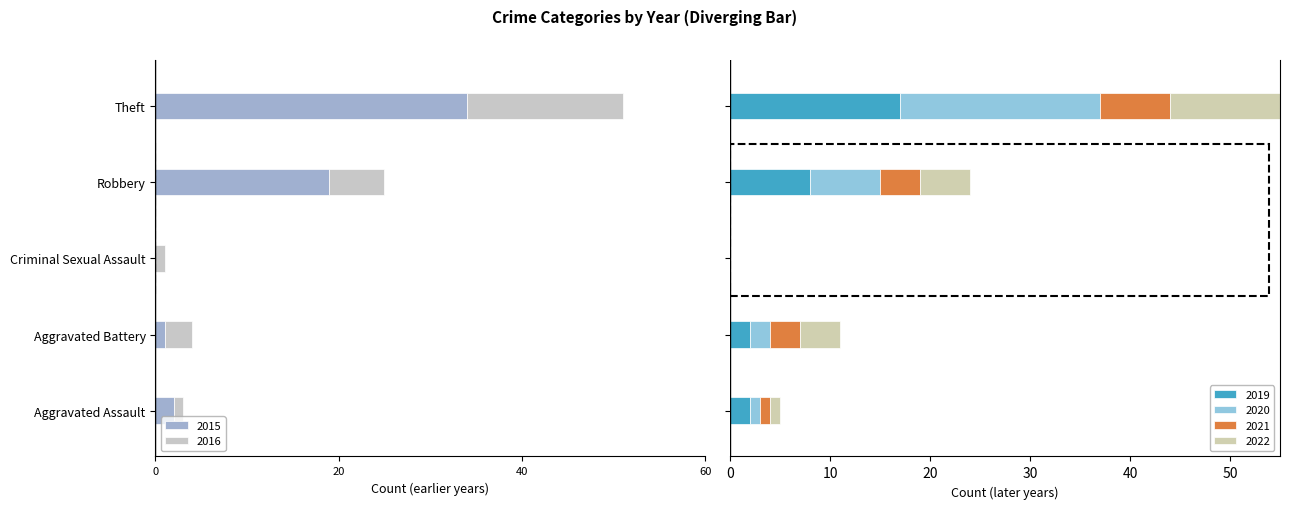

What is the smallest value displayed?

-34